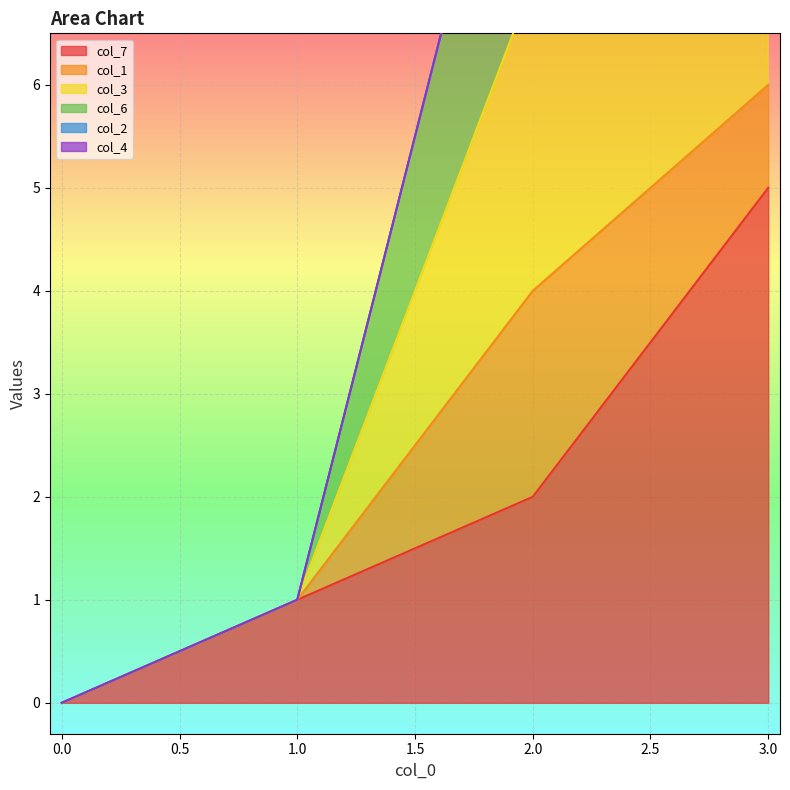

True or false: col_7 has more than 2 interior local peaks.

False